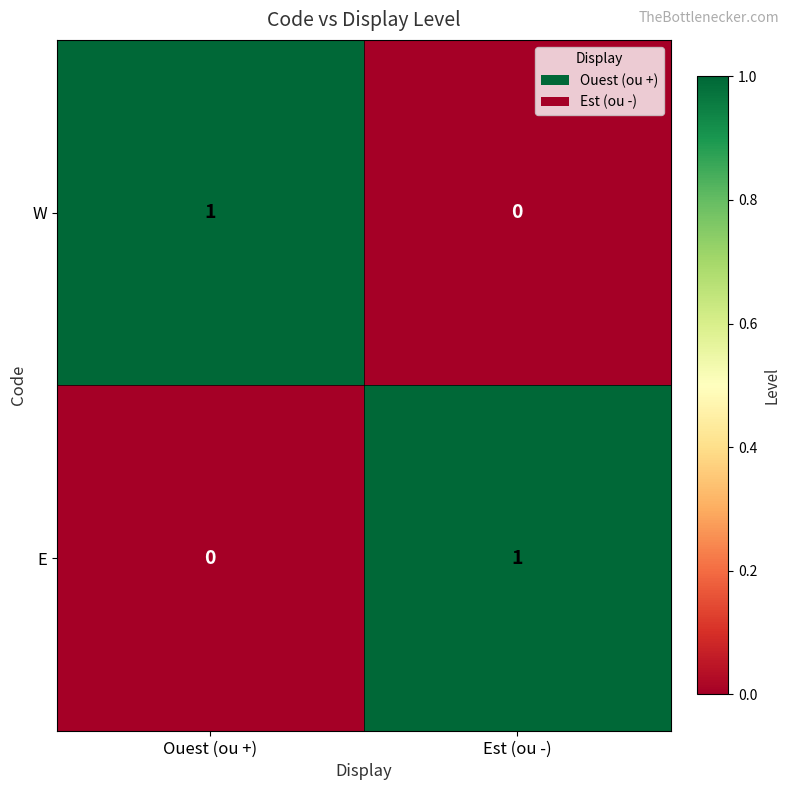

The value of W at Ouest (ou +) is 0. True or false?

False